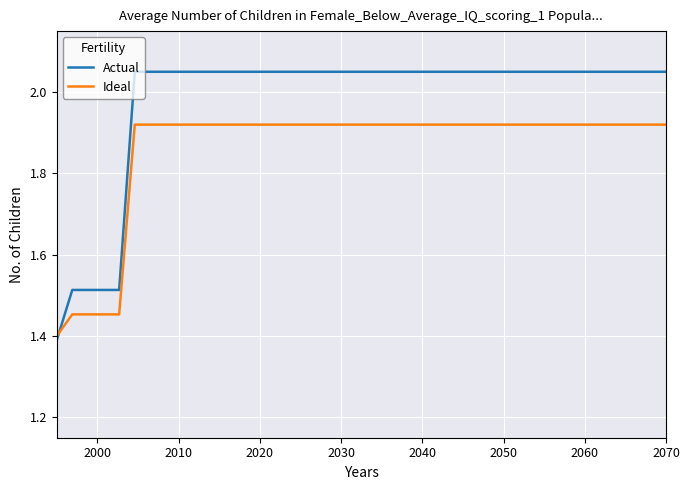

What is the difference between the maximum and minimum values in the Ideal series?

0.5